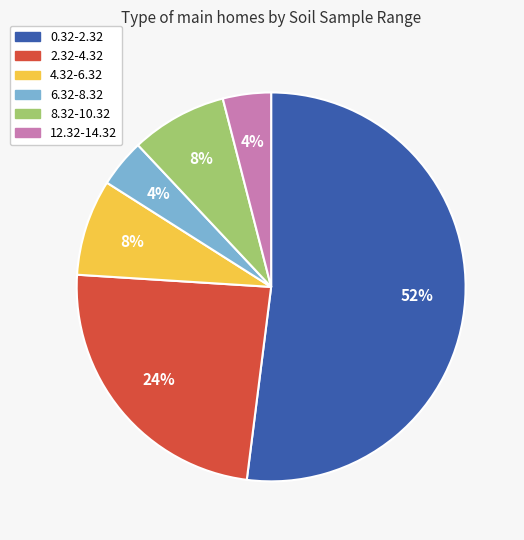

What percentage is the 2.32-4.32 slice, to the nearest percent?

24%